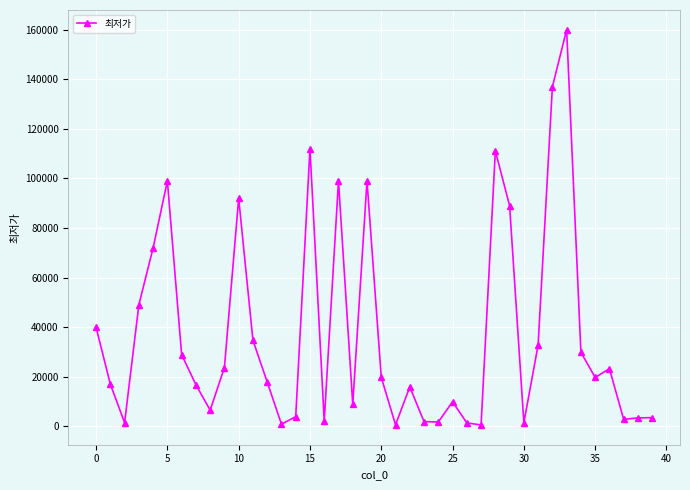

True or false: there are more than 0 points higher than both neighbors.

True